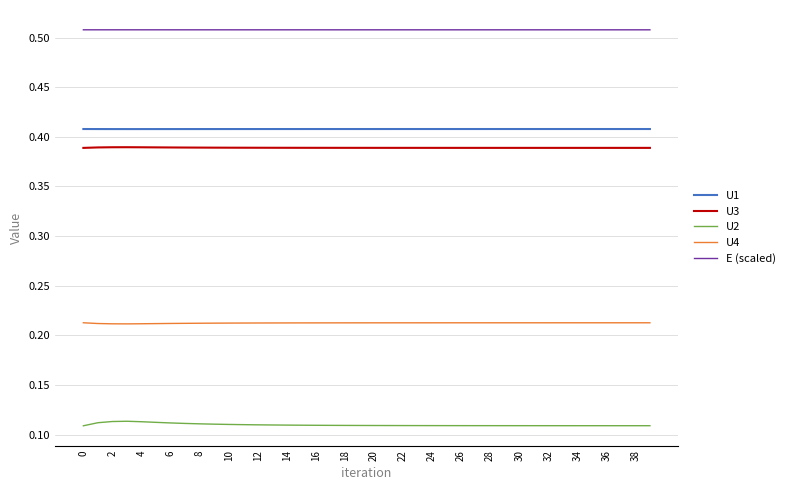

True or false: U4 and U2 cross at least once.

False